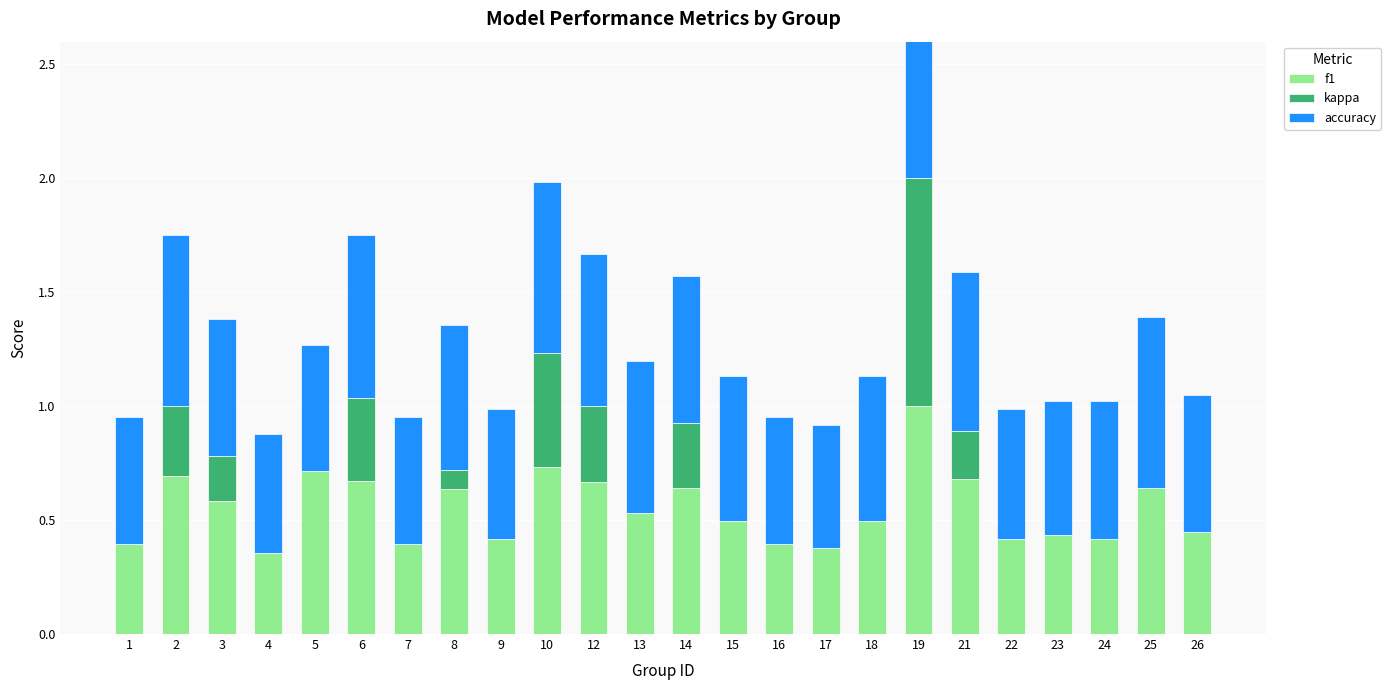

At how many categories does at least one series exceed 0?

24